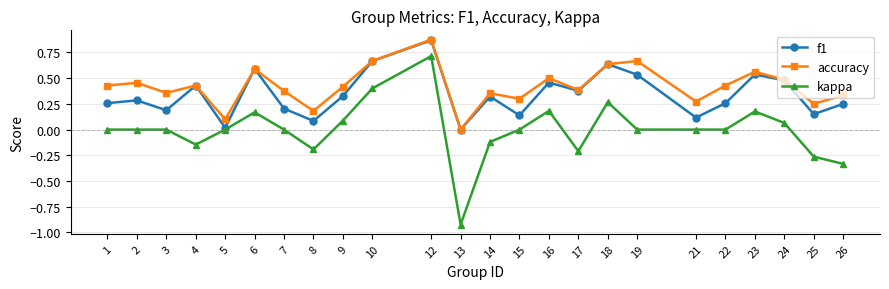

At which category does accuracy reach its first local valley?

3